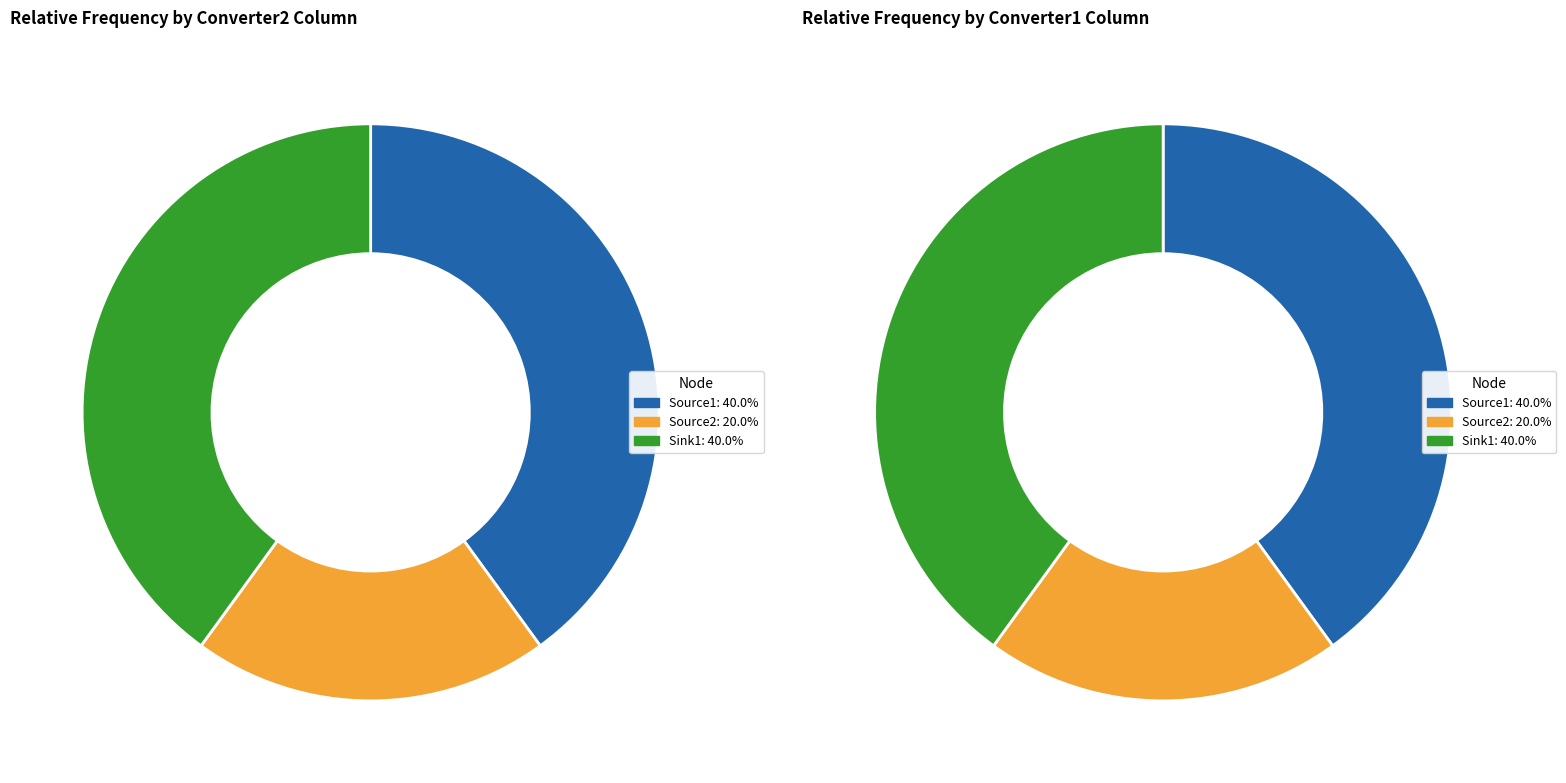

To the nearest percent, what is the difference between the largest and smallest slice percentages?

20%